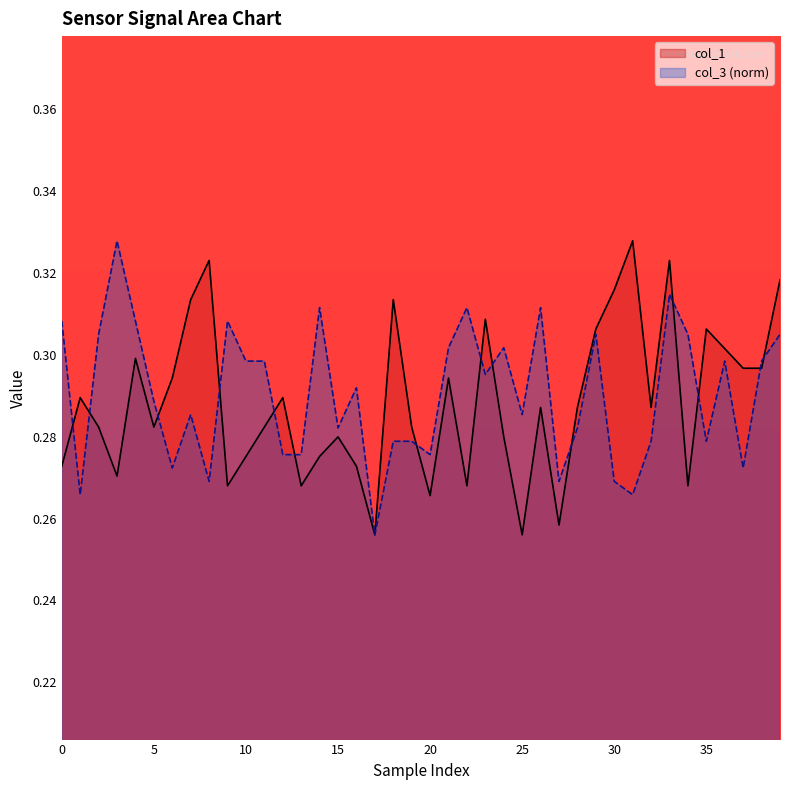

Count the col_1 values in the range 0 to 1.

40